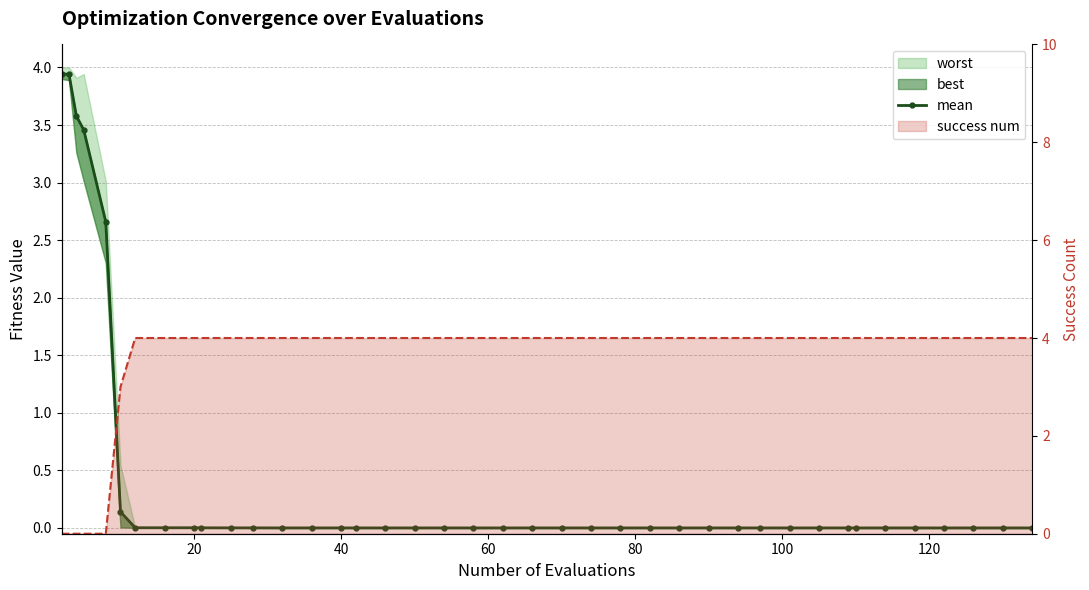

How many lines are shown in the chart?

2